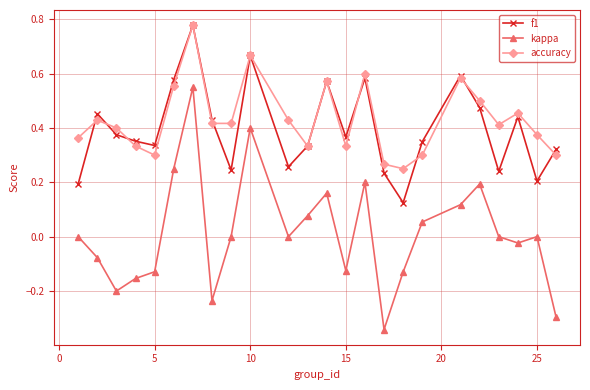

True or false: kappa and f1 intersect in this chart.

False